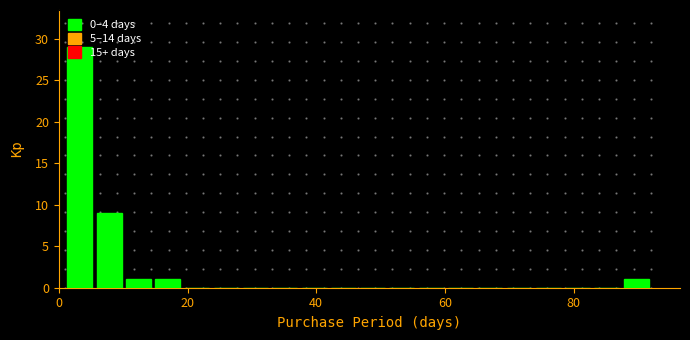

Read against the x-axis, roughly where is the centre of the tallest bar?

4